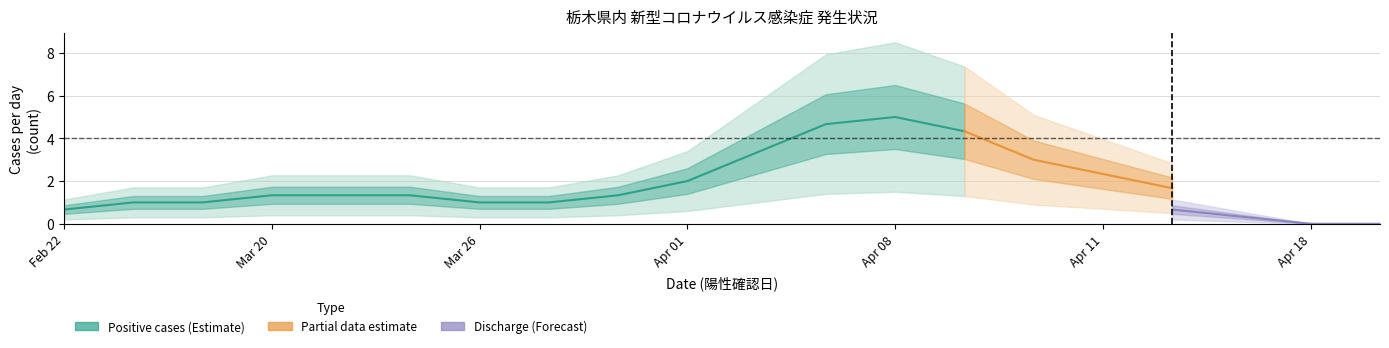

At 43927, list the series in order from smallest to largest.

positive_date_counts, discharge_date_counts